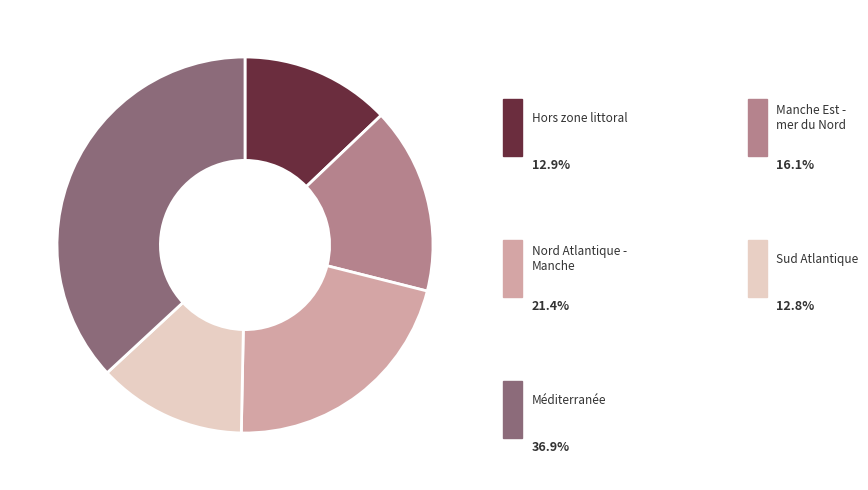

Is there a majority slice in this chart?

No